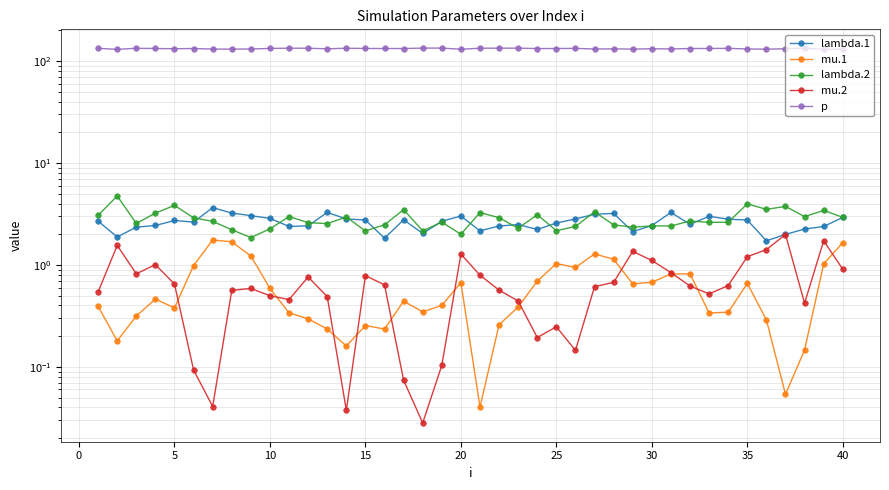

The value of mu.1 at 30 is 0.4. True or false?

False